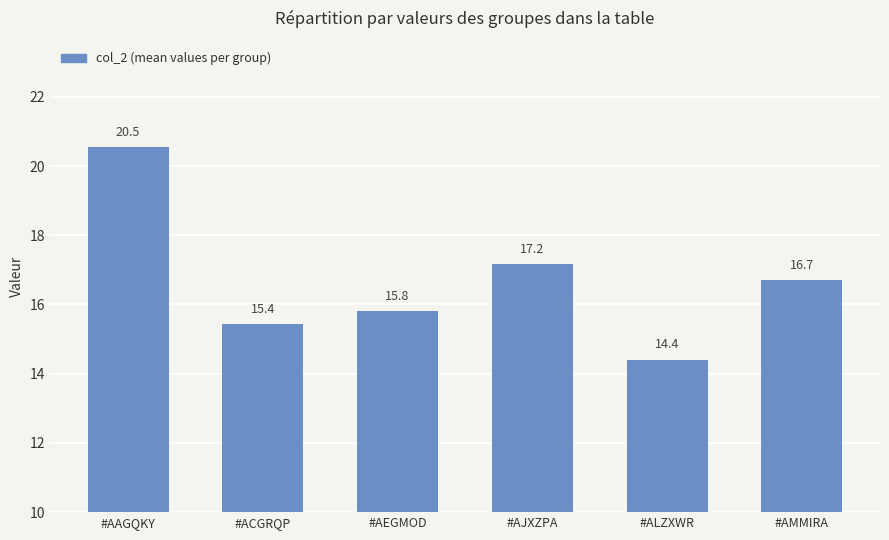

Reading left to right, transcribe all the data shown in this chart.

20.5	15.4	15.8	17.2	14.4	16.7